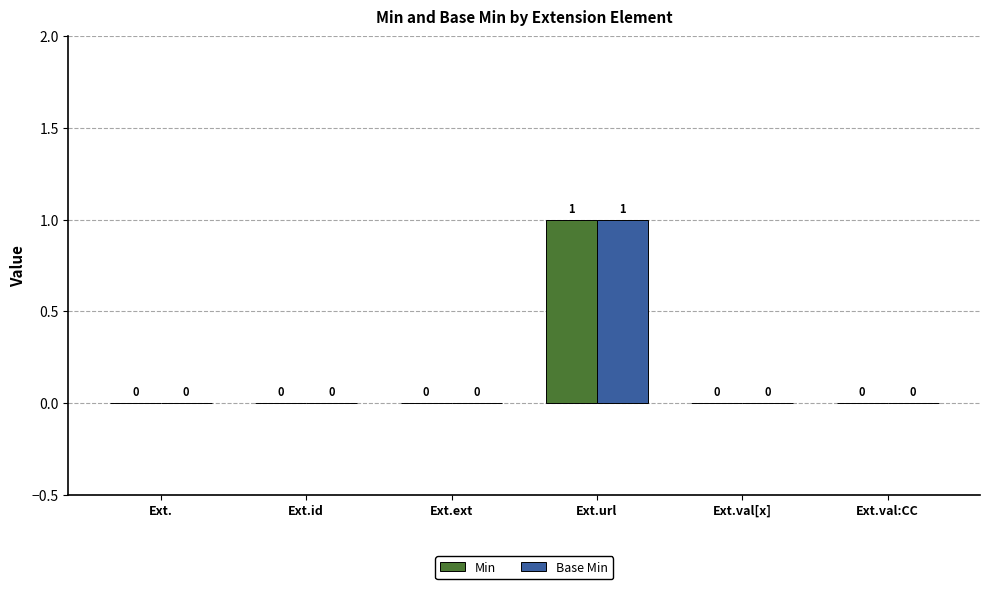

Count the Base Min values in the range 0 to 1.

6